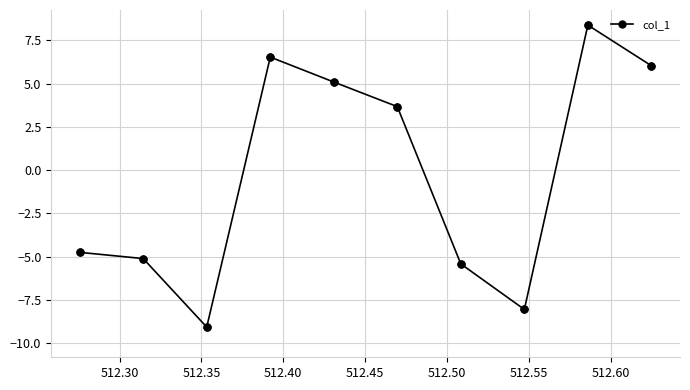

What is the sum of all values?

-5.4